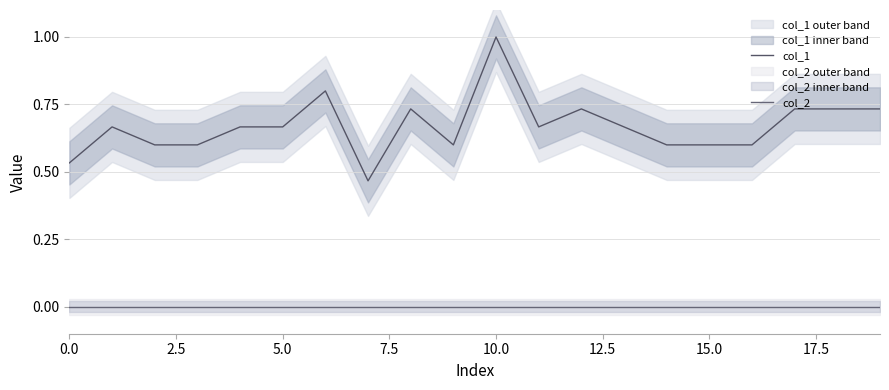

True or false: col_2 has more than 0 points higher than both neighbors.

False